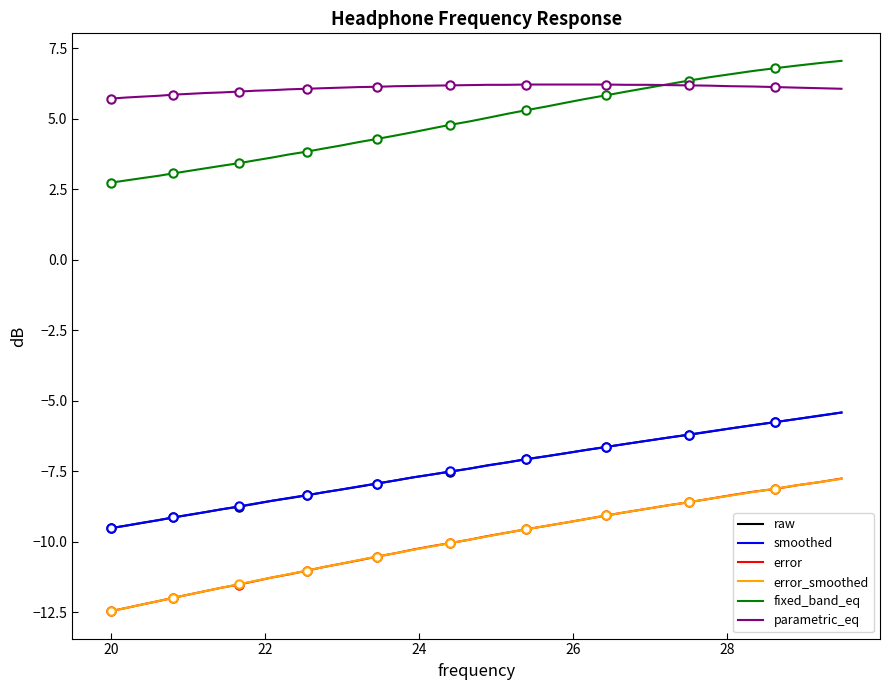

True or false: parametric_eq and smoothed cross at least once.

False